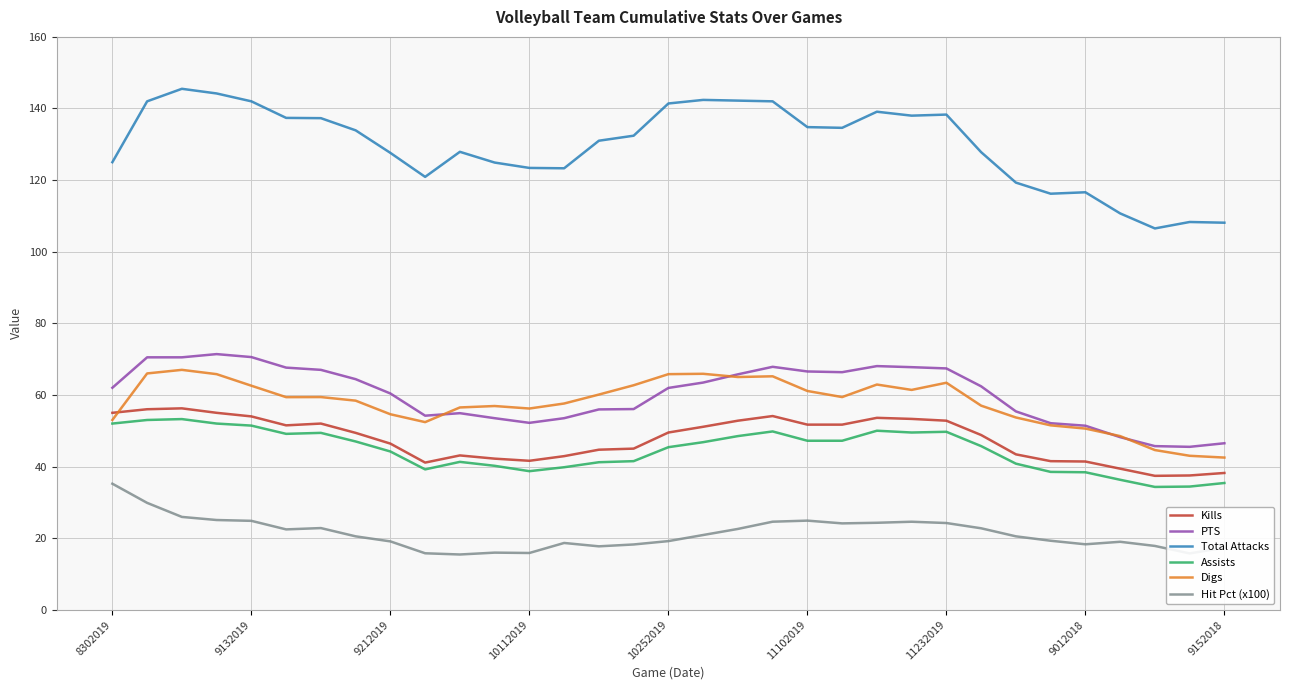

True or false: Total Attacks has more than 0 interior local peaks.

True